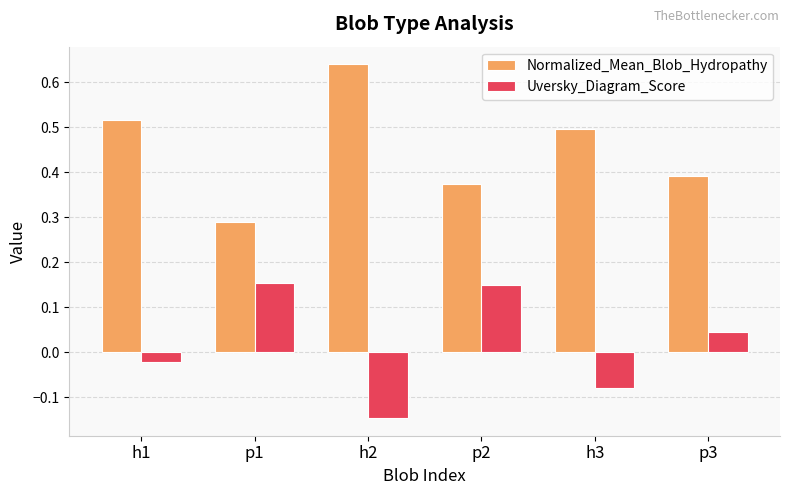

At which label does Uversky_Diagram_Score reach its minimum?

h2